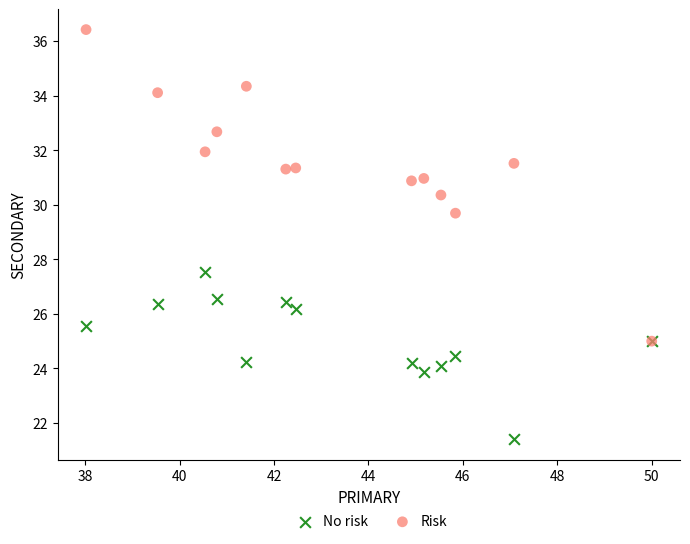

What are all the series names shown in the legend?

No risk, Risk